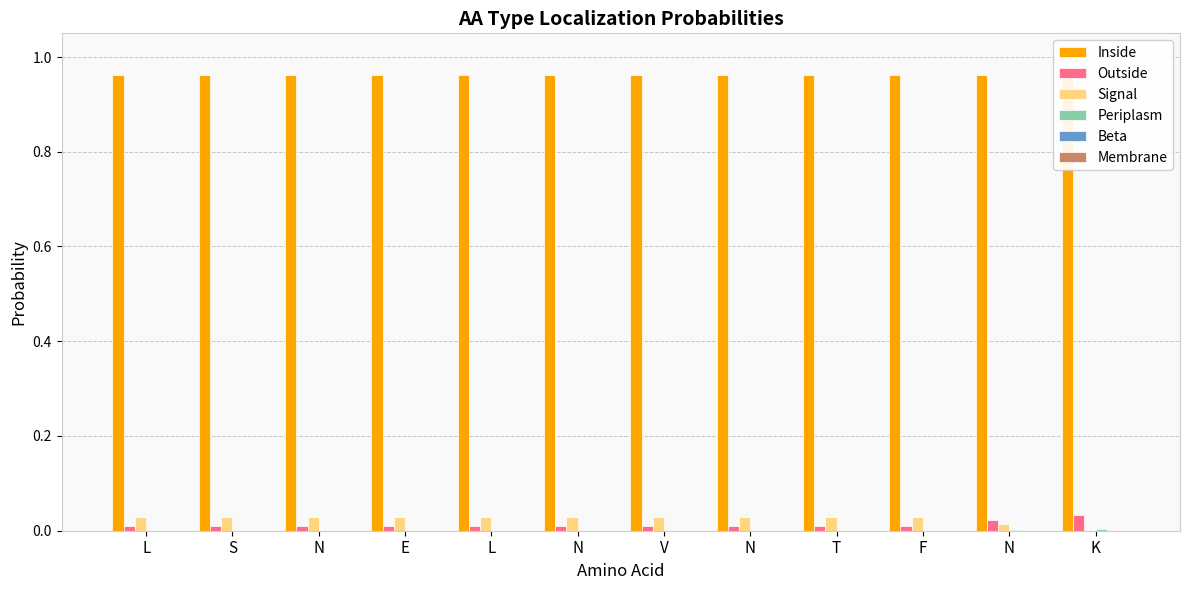

Reading right to left, list all the values displayed in this chart.

Inside: K=1.0	N=1.0	F=1.0	T=1.0	N=1.0	V=1.0	N=1.0	L=1.0	E=1.0	N=1.0	S=1.0	L=1.0
Outside: K=0.0	N=0.0	F=0.0	T=0.0	N=0.0	V=0.0	N=0.0	L=0.0	E=0.0	N=0.0	S=0.0	L=0.0
Signal: K=0.0	N=0.0	F=0.0	T=0.0	N=0.0	V=0.0	N=0.0	L=0.0	E=0.0	N=0.0	S=0.0	L=0.0
Periplasm: K=0.0	N=0.0	F=0.0	T=0.0	N=0.0	V=0.0	N=0.0	L=0.0	E=0.0	N=0.0	S=0.0	L=0.0
Beta: K=0.0	N=0.0	F=0.0	T=0.0	N=0.0	V=0.0	N=0.0	L=0.0	E=0.0	N=0.0	S=0.0	L=0.0
Membrane: K=0.0	N=0.0	F=0.0	T=0.0	N=0.0	V=0.0	N=0.0	L=0.0	E=0.0	N=0.0	S=0.0	L=0.0